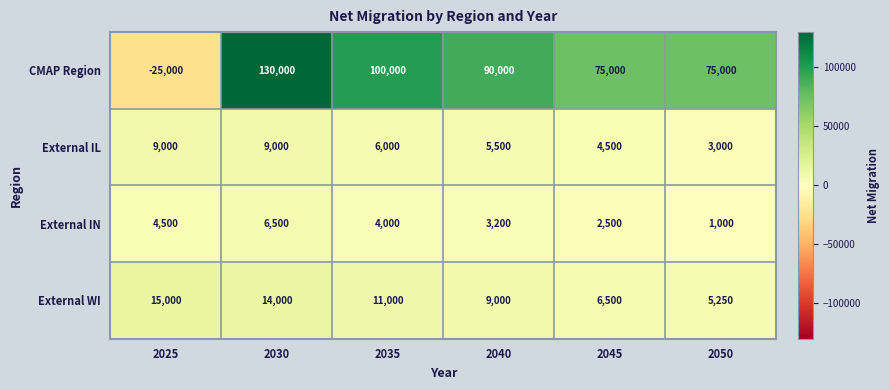

Reading left to right, transcribe all the data shown in this chart.

CMAP Region: 2025=-25000	2030=130000	2035=100000	2040=90000	2045=75000	2050=75000
External IL: 2025=9000	2030=9000	2035=6000	2040=5500	2045=4500	2050=3000
External IN: 2025=4500	2030=6500	2035=4000	2040=3200	2045=2500	2050=1000
External WI: 2025=15000	2030=14000	2035=11000	2040=9000	2045=6500	2050=5250